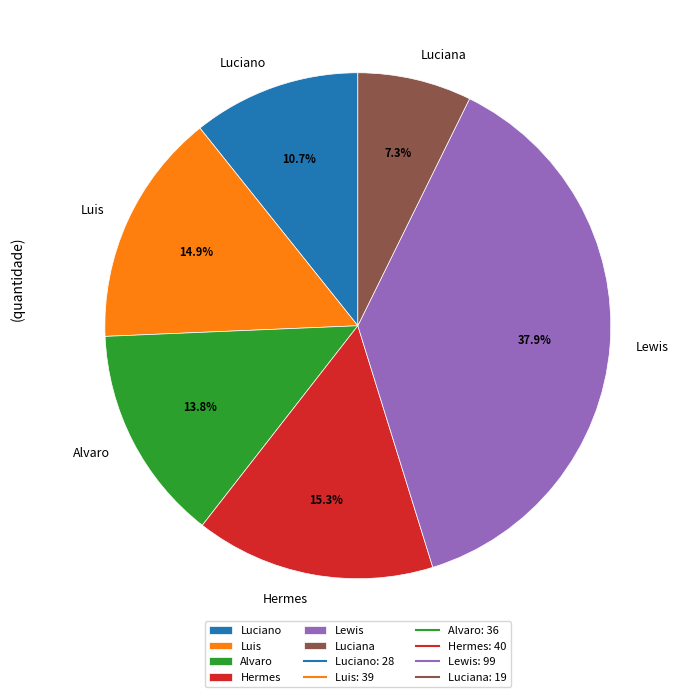

Count the number of slices in the pie.

6